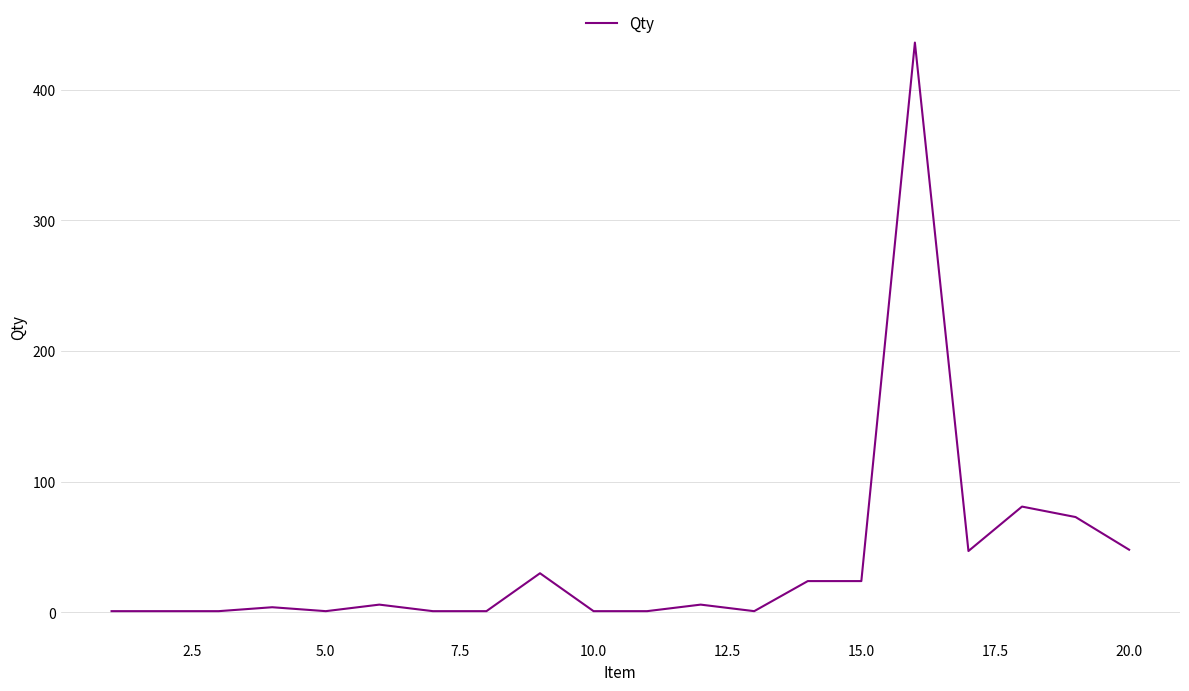

What is the difference between the maximum and minimum values?

435